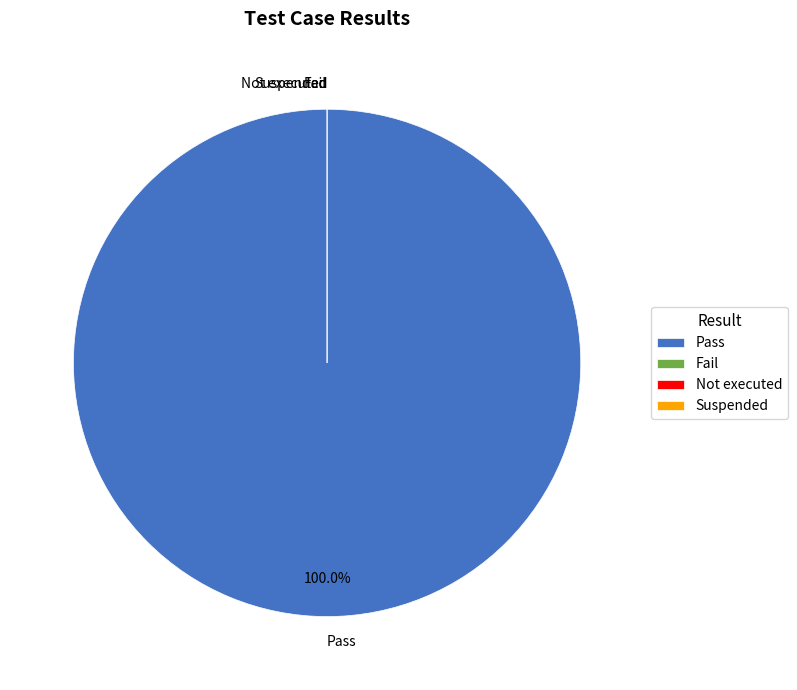

To the nearest percent, what is the average slice percentage?

25%